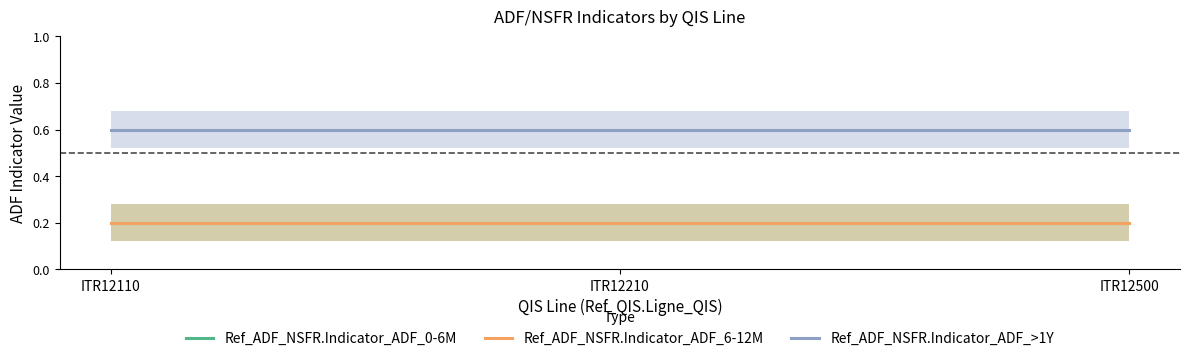

Between ITR12110 and ITR12500, which series saw the biggest shift?

Ref_ADF_NSFR.Indicator_ADF_0-6M